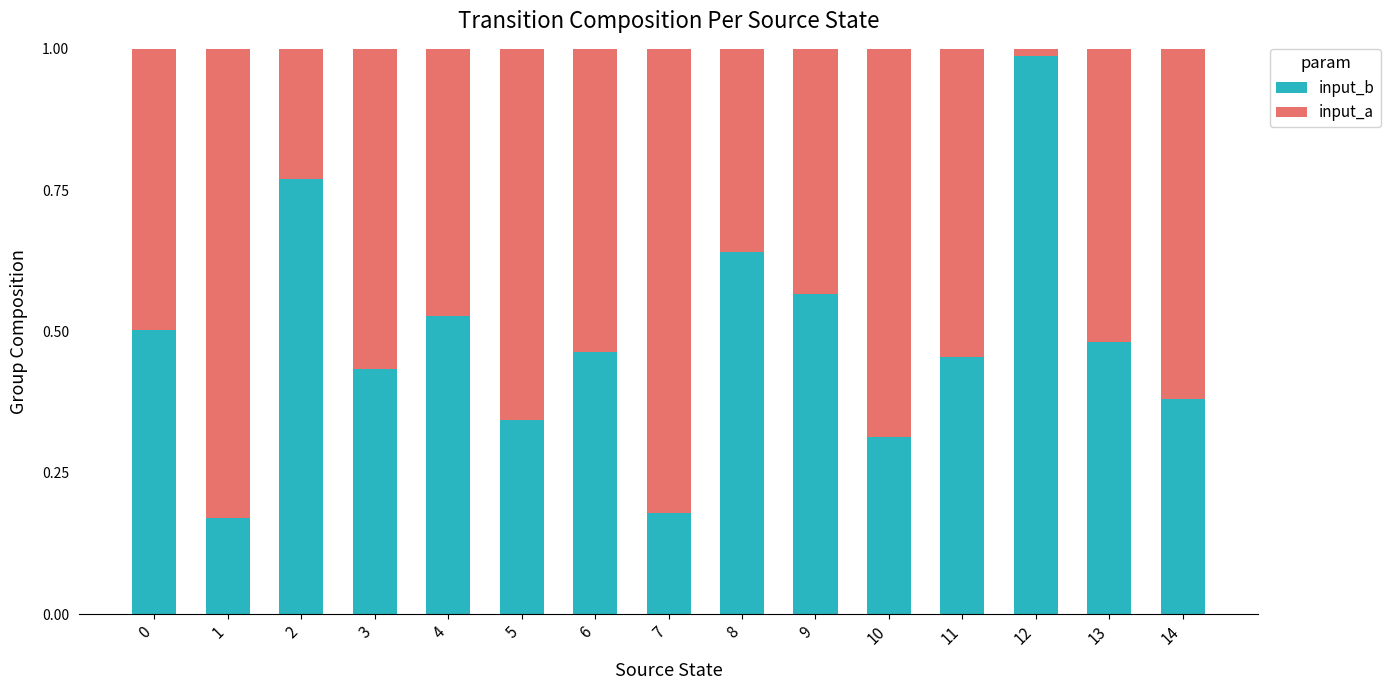

Which category has the highest value in the input_b series?

12